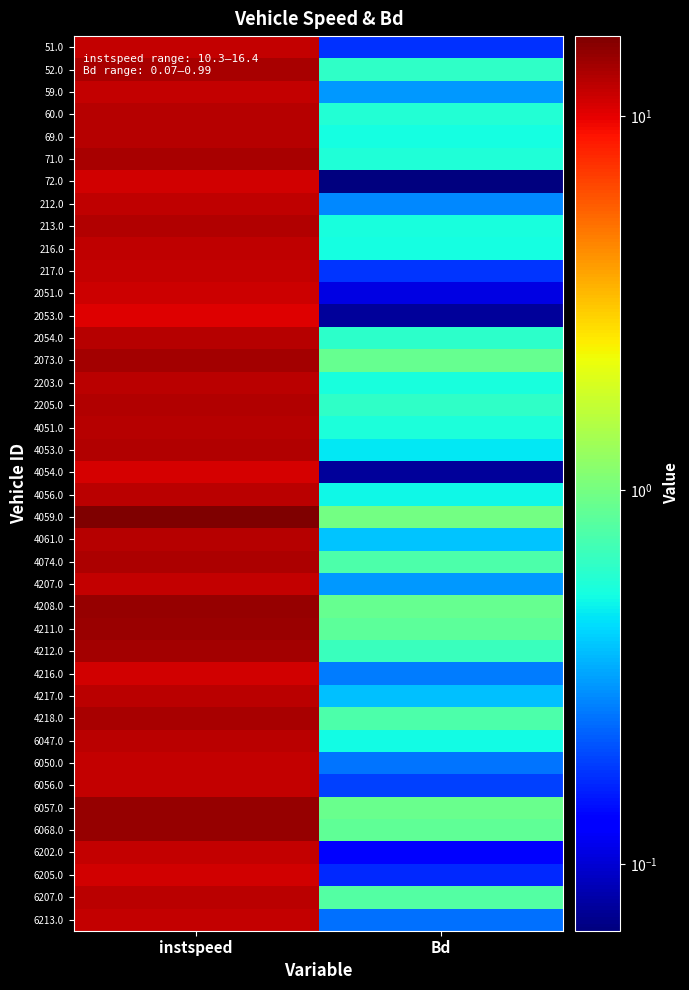

At how many categories does at least one series exceed 9?

1